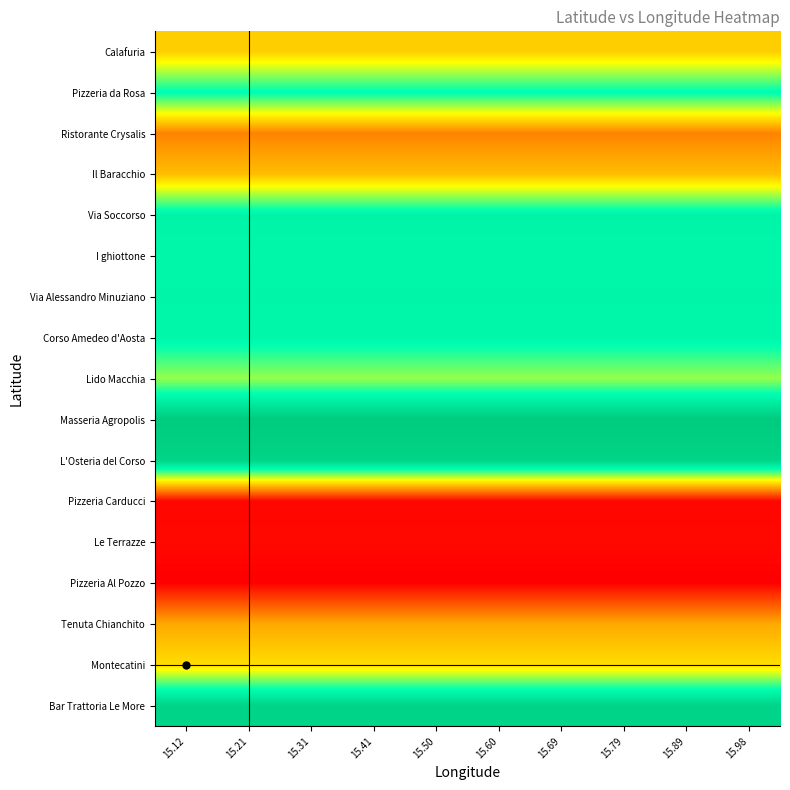

Which category has the lowest value across all series?

15.12